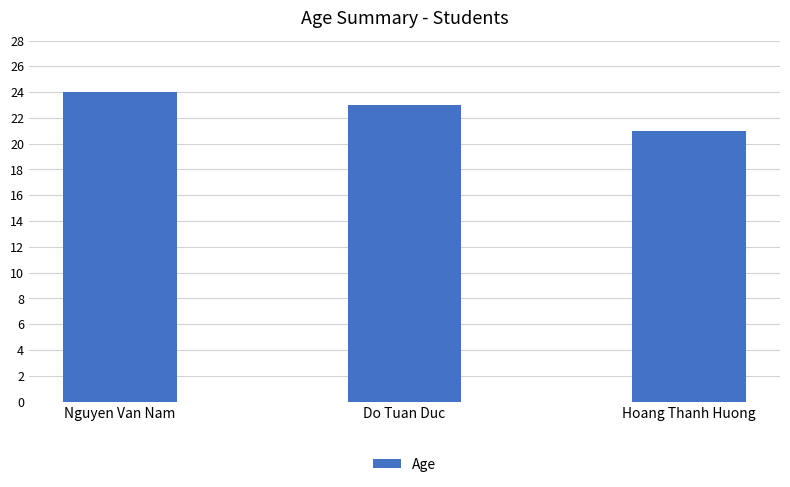

What is the difference between the maximum and minimum values?

3